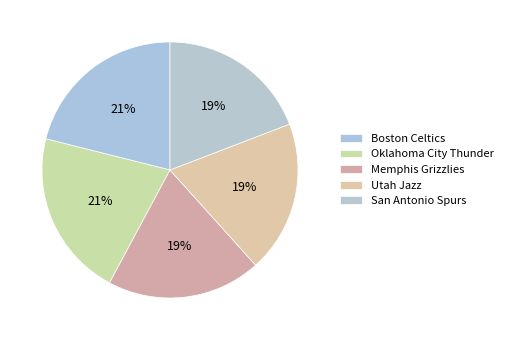

How many slices are in this pie chart?

5